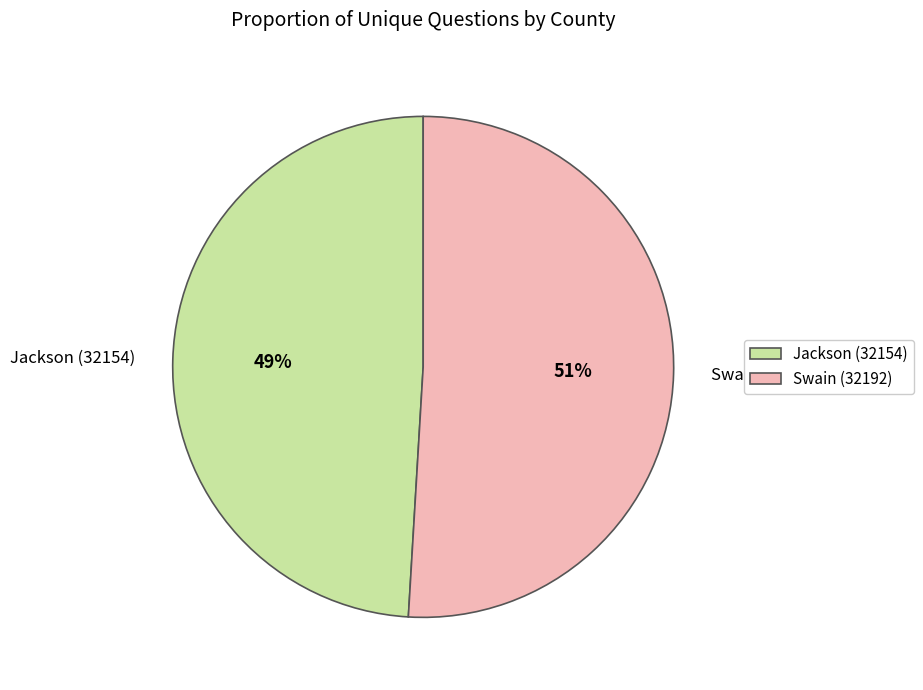

Which slice is the largest?

Swain (32192)